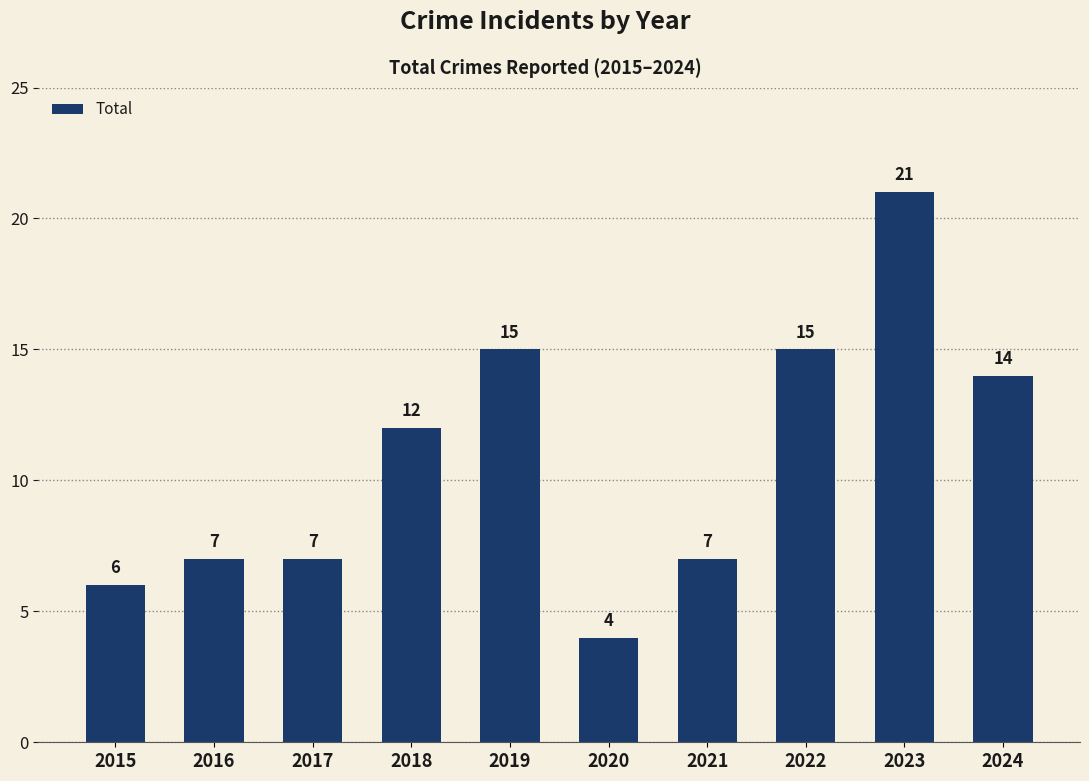

How many data points are less than 12?

5